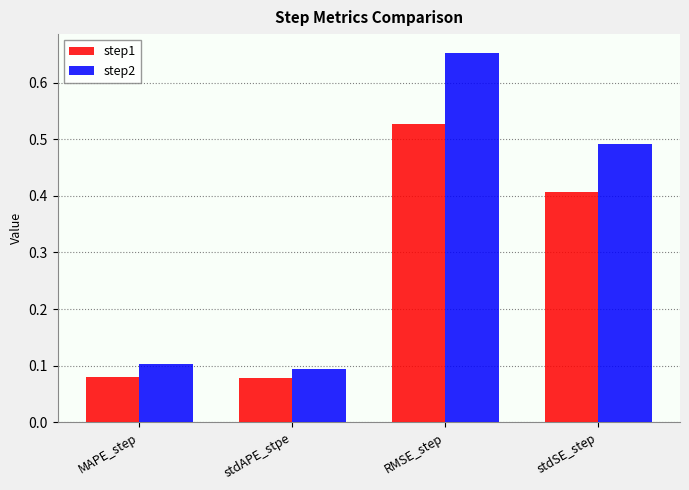

Which series has the widest spread of values?

step2